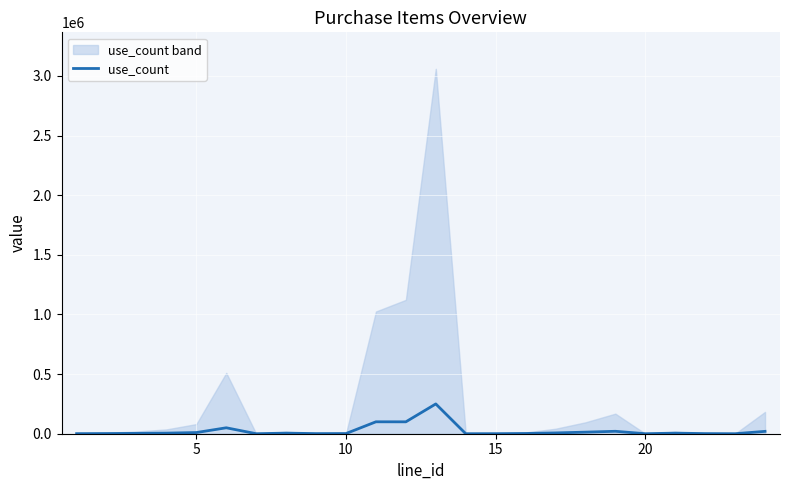

What is the highest value of the use_count series?

249800